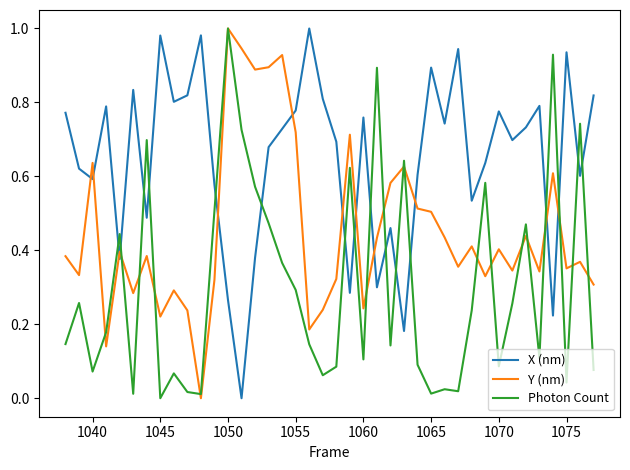

Does the chart have visible grid lines?

No